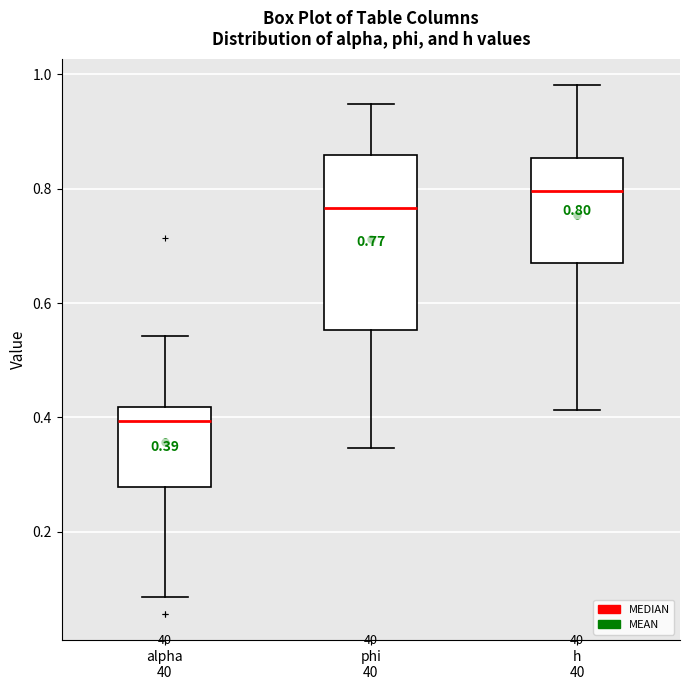

Comparing the boxes themselves (not the whiskers), which one is the tallest?

phi 40